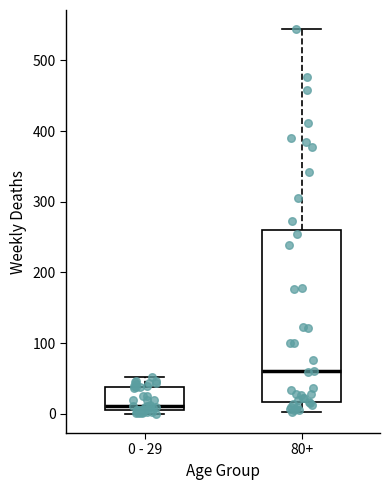

Reading left to right, read every box against the y-axis: the position of its median line, the range the box covers, and the ends of its whiskers. The values are not printed on the chart, so give them approximately, as read against the axis.

0 - 29: median 10, box 0 to 40, whiskers 0 (just below the box's lower edge) to 50
80+: median 60, box 20 to 260, whiskers 0 to 540